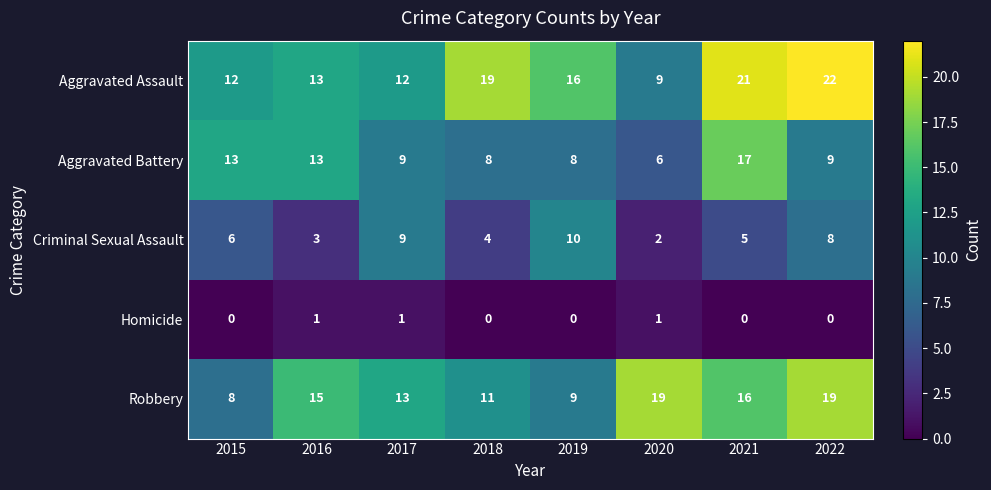

At which label does Aggravated Assault reach its minimum?

2020